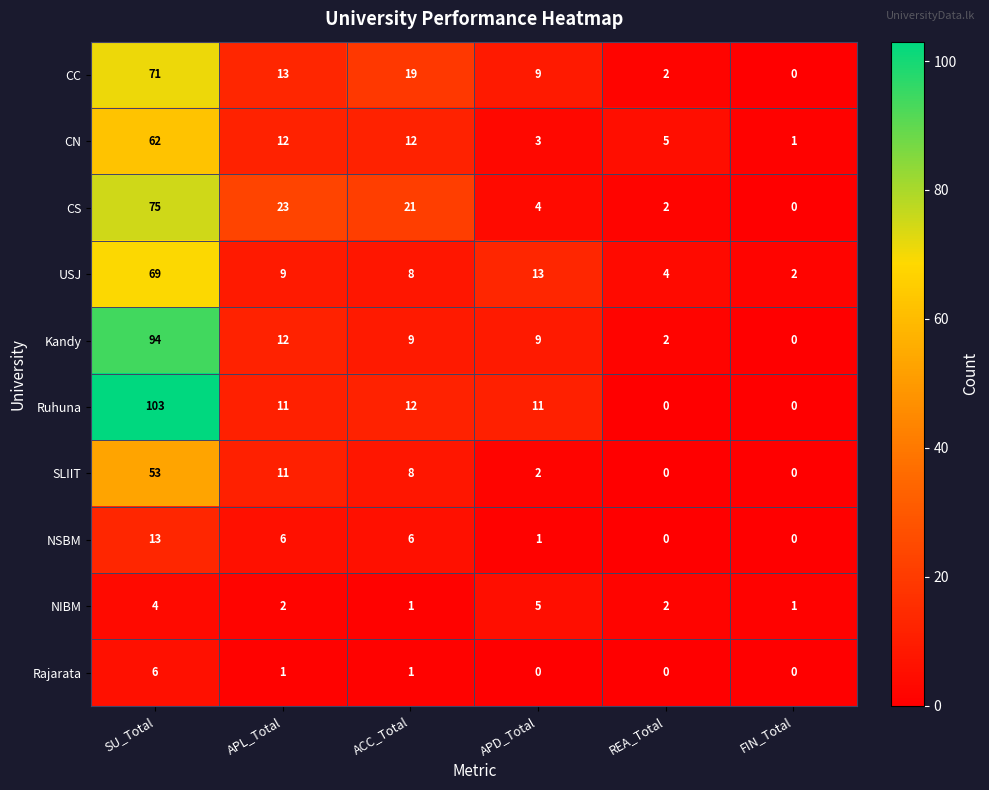

The value of CS at APL_Total is 23. True or false?

True